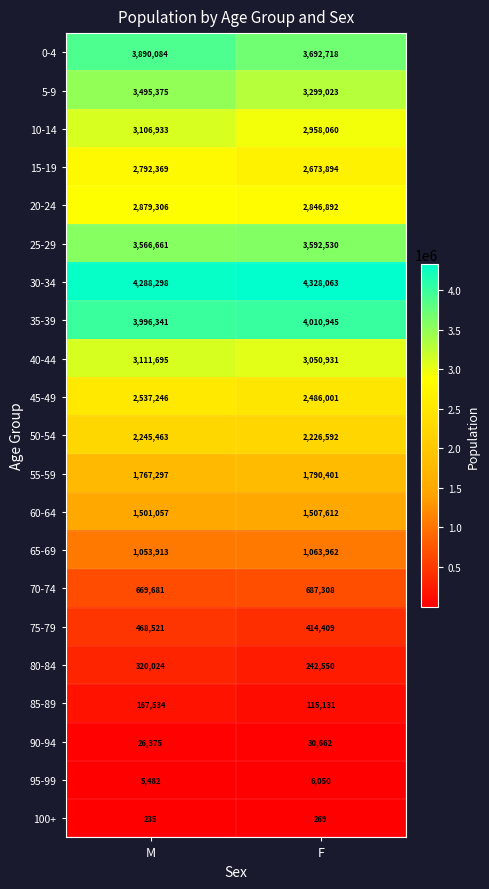

Is the value of 55-59 at M greater than the value of 25-29 at M?

No